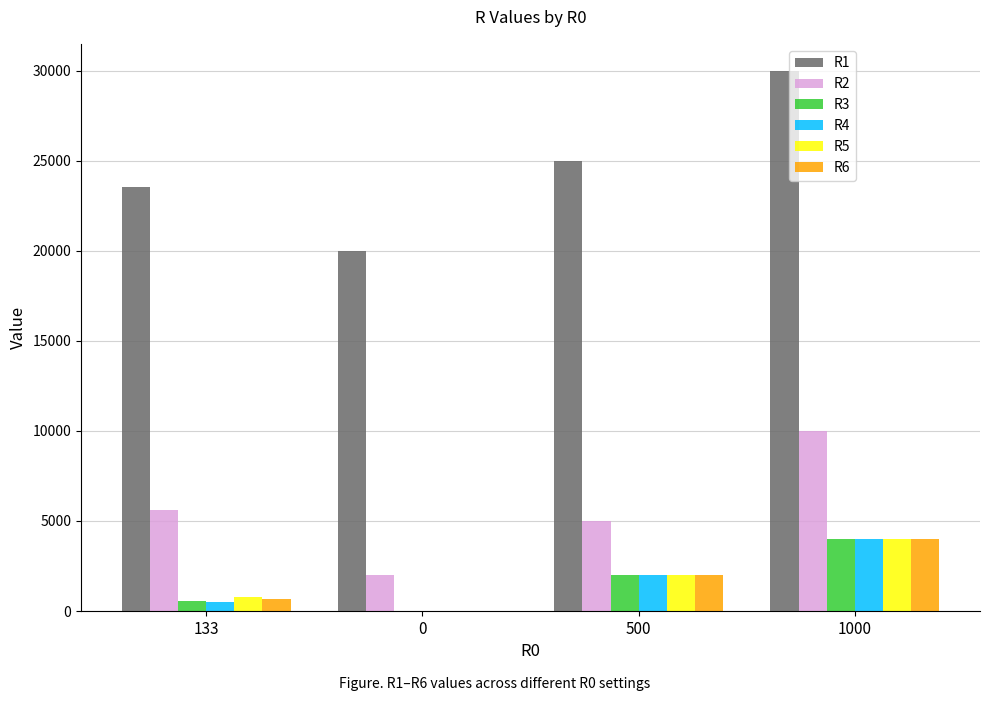

Reading left to right, list all the values displayed in this chart.

R1: 23562	20000	25000	30000
R2: 5590	2000	5000	10000
R3: 549	0	2000	4000
R4: 501	0	2000	4000
R5: 796	0	2000	4000
R6: 664	0	2000	4000